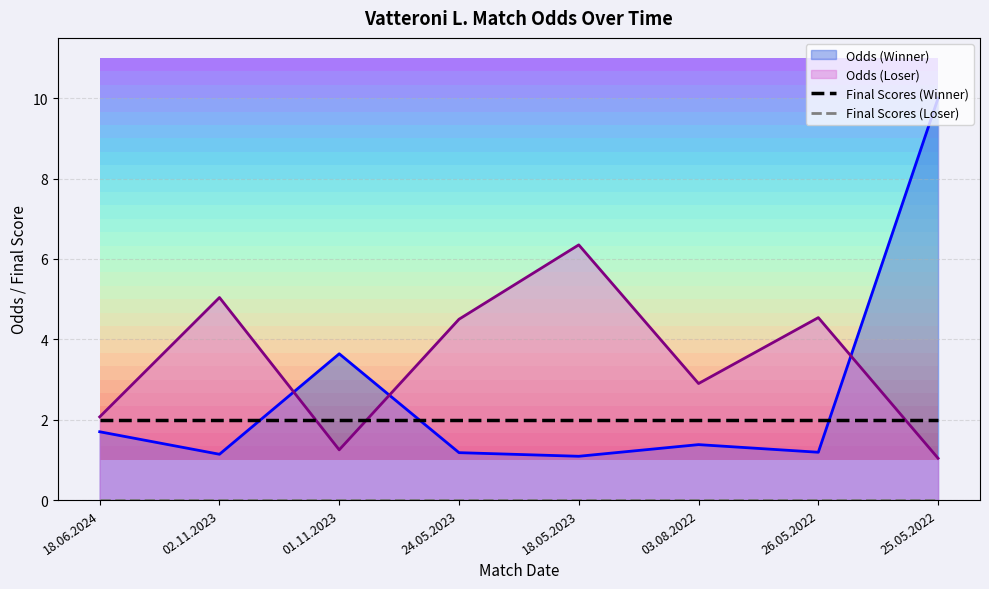

What are all the series names shown in the legend?

Final Scores (Winner), Final Scores (Loser)